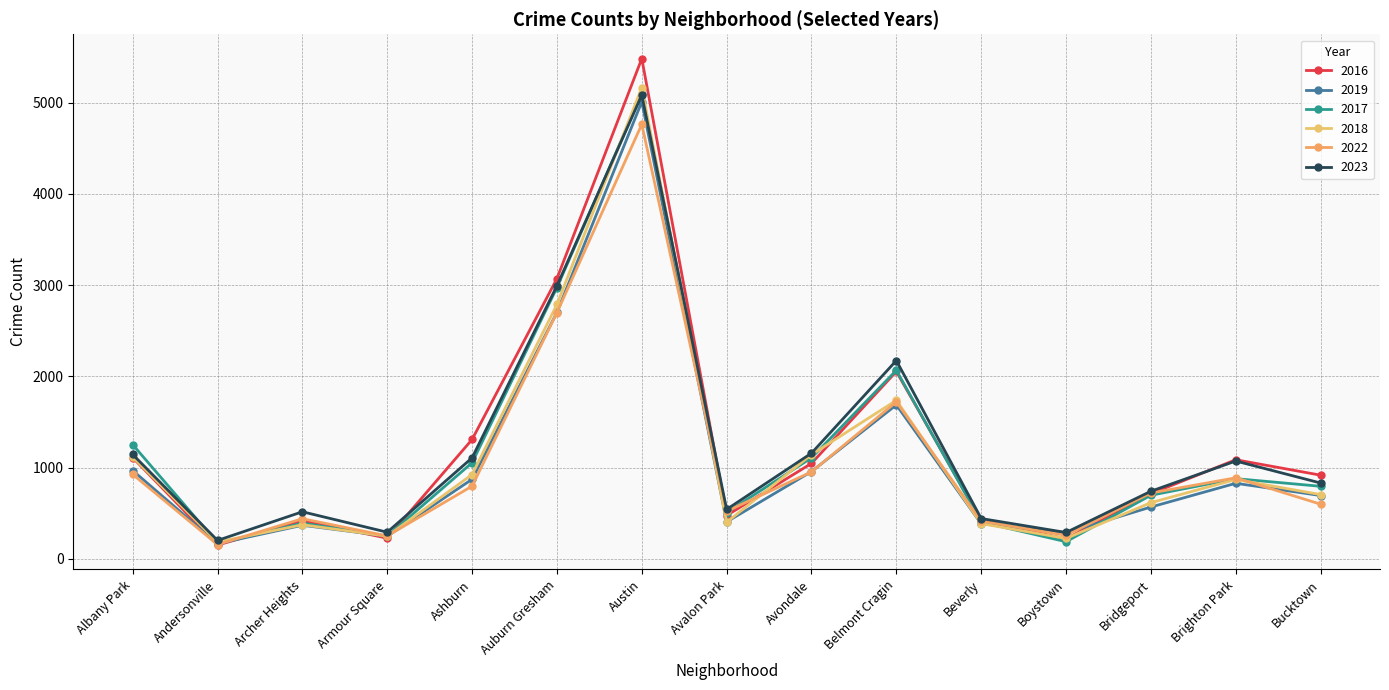

Reading left to right, what are all the values shown in this chart?

2016: Albany Park=1110	Andersonville=151	Archer Heights=419	Armour Square=227	Ashburn=1308	Auburn Gresham=3071	Austin=5481	Avalon Park=475	Avondale=1046	Belmont Cragin=2053	Beverly=421	Boystown=219	Bridgeport=714	Brighton Park=1086	Bucktown=917
2019: Albany Park=968	Andersonville=166	Archer Heights=368	Armour Square=249	Ashburn=872	Auburn Gresham=2700	Austin=5008	Avalon Park=405	Avondale=957	Belmont Cragin=1687	Beverly=385	Boystown=287	Bridgeport=568	Brighton Park=828	Bucktown=694
2017: Albany Park=1252	Andersonville=171	Archer Heights=391	Armour Square=250	Ashburn=1053	Auburn Gresham=2973	Austin=5096	Avalon Park=508	Avondale=1107	Belmont Cragin=2066	Beverly=403	Boystown=188	Bridgeport=697	Brighton Park=879	Bucktown=795
2018: Albany Park=1117	Andersonville=184	Archer Heights=374	Armour Square=248	Ashburn=924	Auburn Gresham=2787	Austin=5163	Avalon Park=401	Avondale=1142	Belmont Cragin=1737	Beverly=386	Boystown=224	Bridgeport=616	Brighton Park=870	Bucktown=704
2022: Albany Park=926	Andersonville=157	Archer Heights=440	Armour Square=251	Ashburn=797	Auburn Gresham=2698	Austin=4761	Avalon Park=522	Avondale=953	Belmont Cragin=1720	Beverly=414	Boystown=258	Bridgeport=722	Brighton Park=888	Bucktown=599
2023: Albany Park=1144	Andersonville=202	Archer Heights=516	Armour Square=292	Ashburn=1107	Auburn Gresham=2992	Austin=5082	Avalon Park=542	Avondale=1158	Belmont Cragin=2173	Beverly=442	Boystown=289	Bridgeport=741	Brighton Park=1072	Bucktown=831